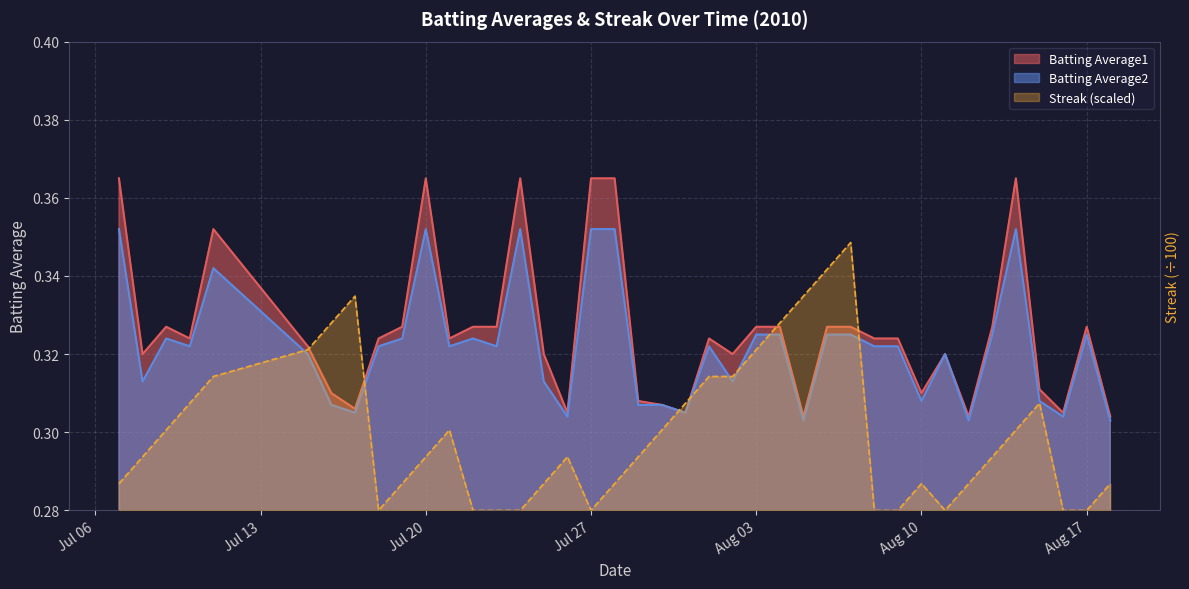

What is the highest value of the Batting Average1 series?

0.4